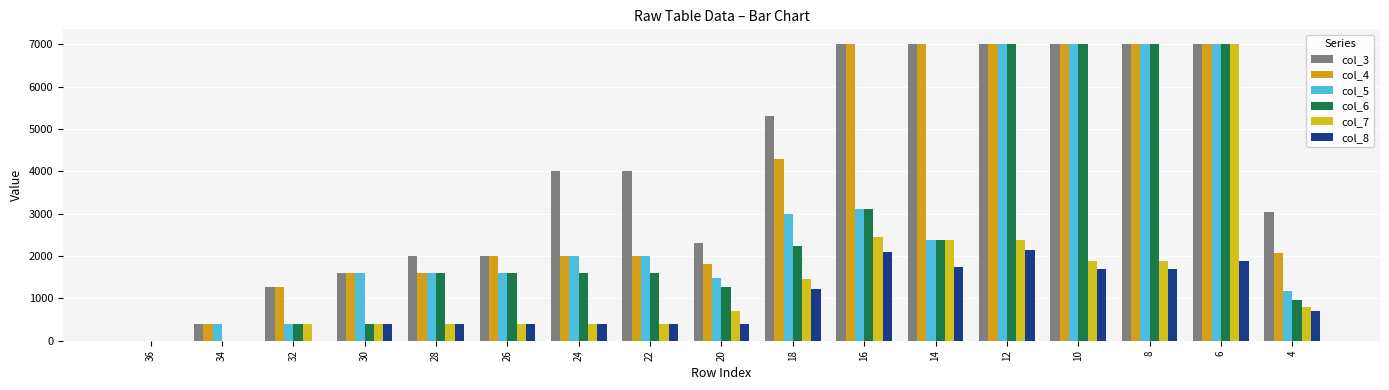

How many data points does each series have?

17